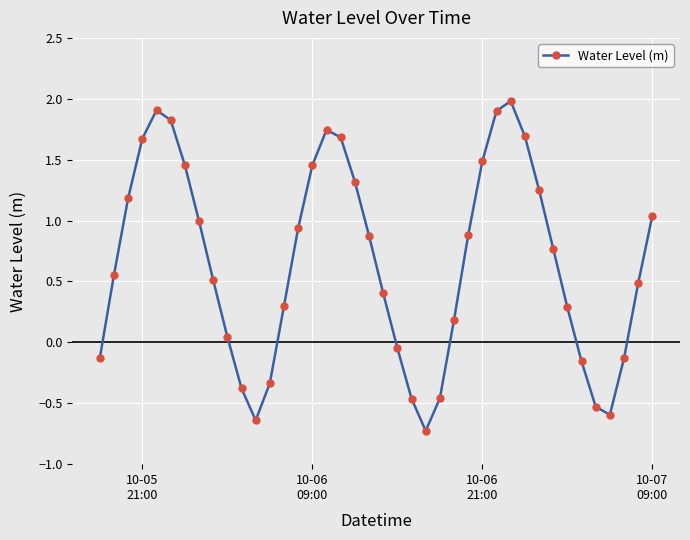

What is the minimum value shown in the chart?

-0.7